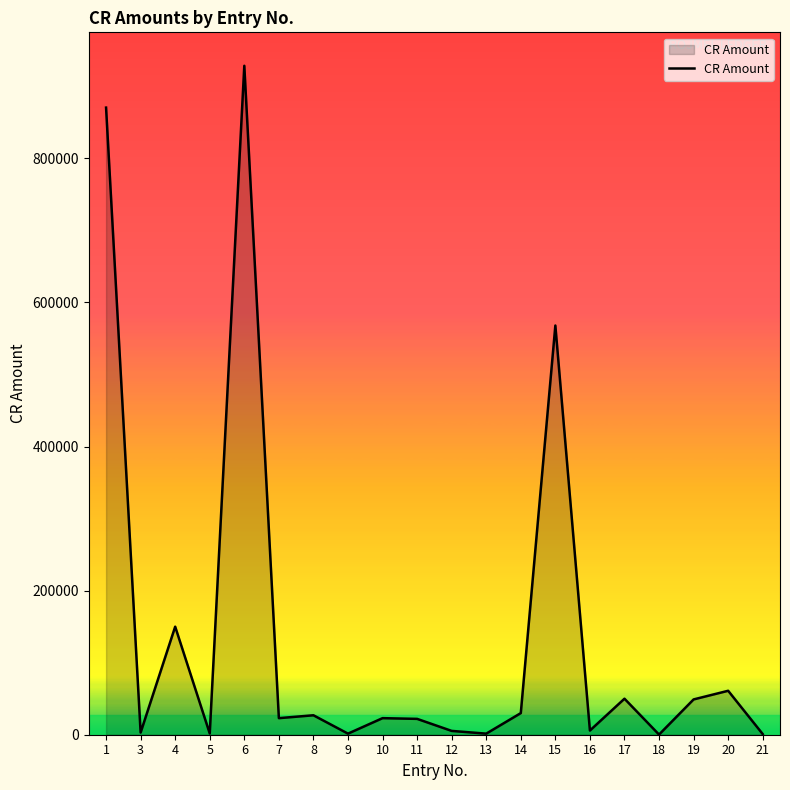

What is the maximum value shown in the chart?

928550